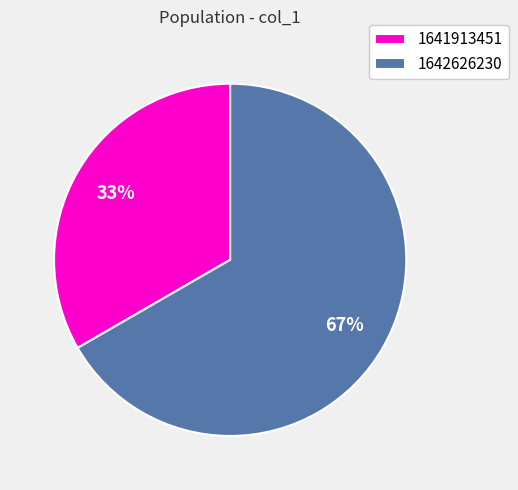

Do 1641913451 and 1642626230 together represent more than half of the pie?

Yes